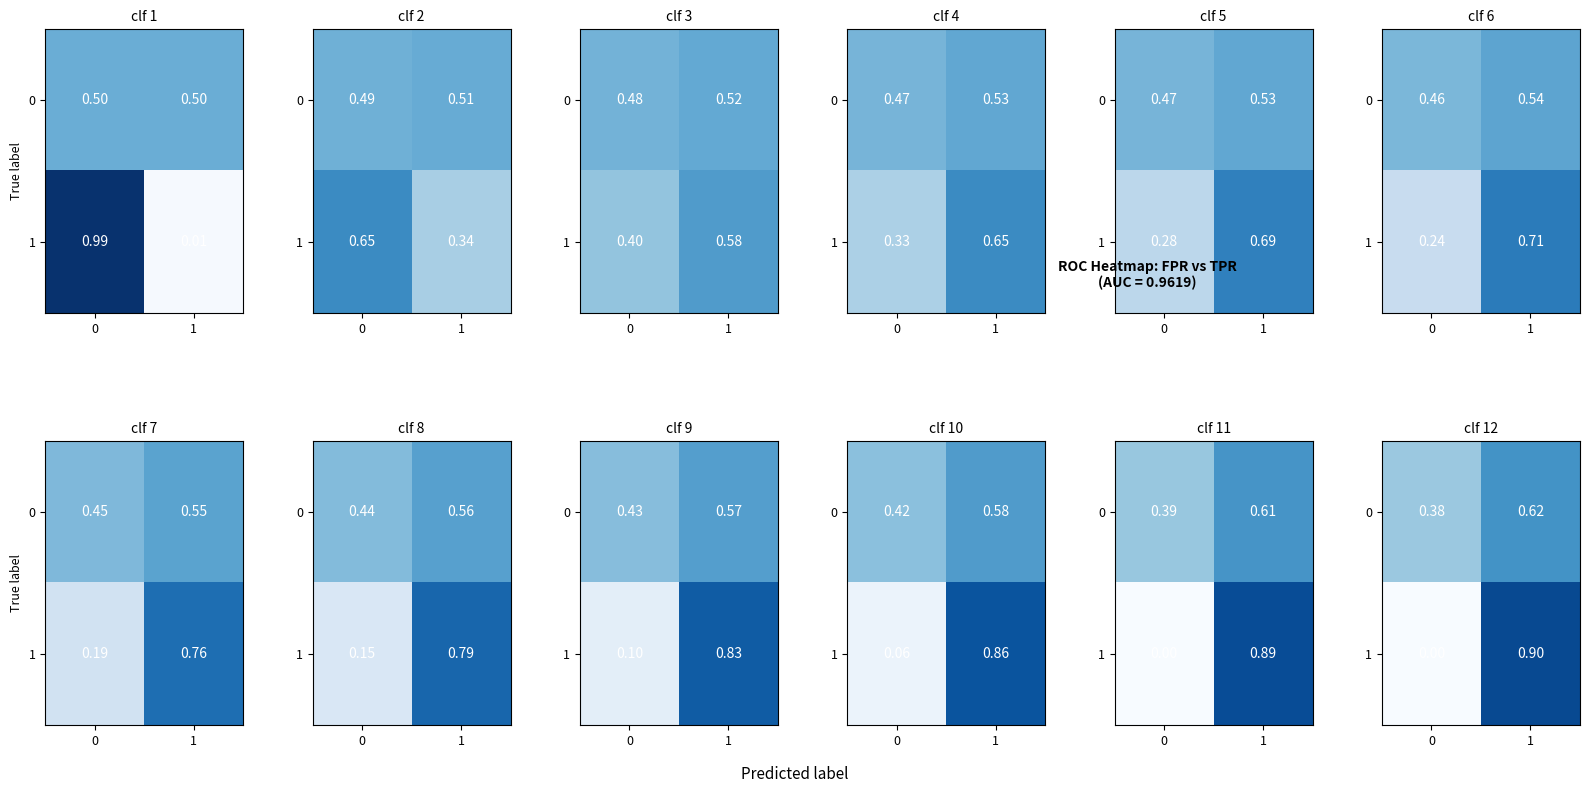

Between 0 and 1, which is larger?

1